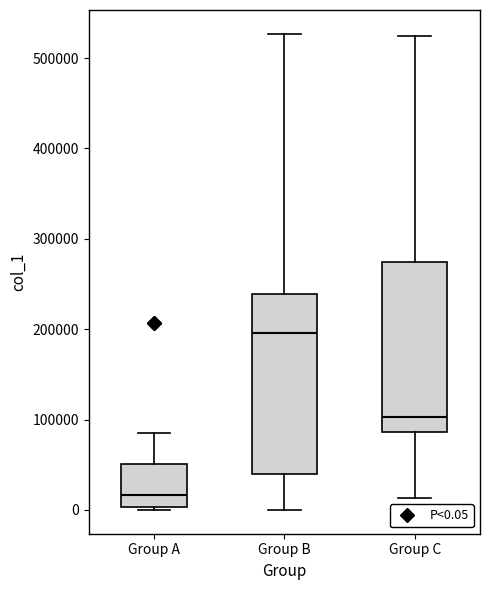

Which box has the lowest median line?

Group A